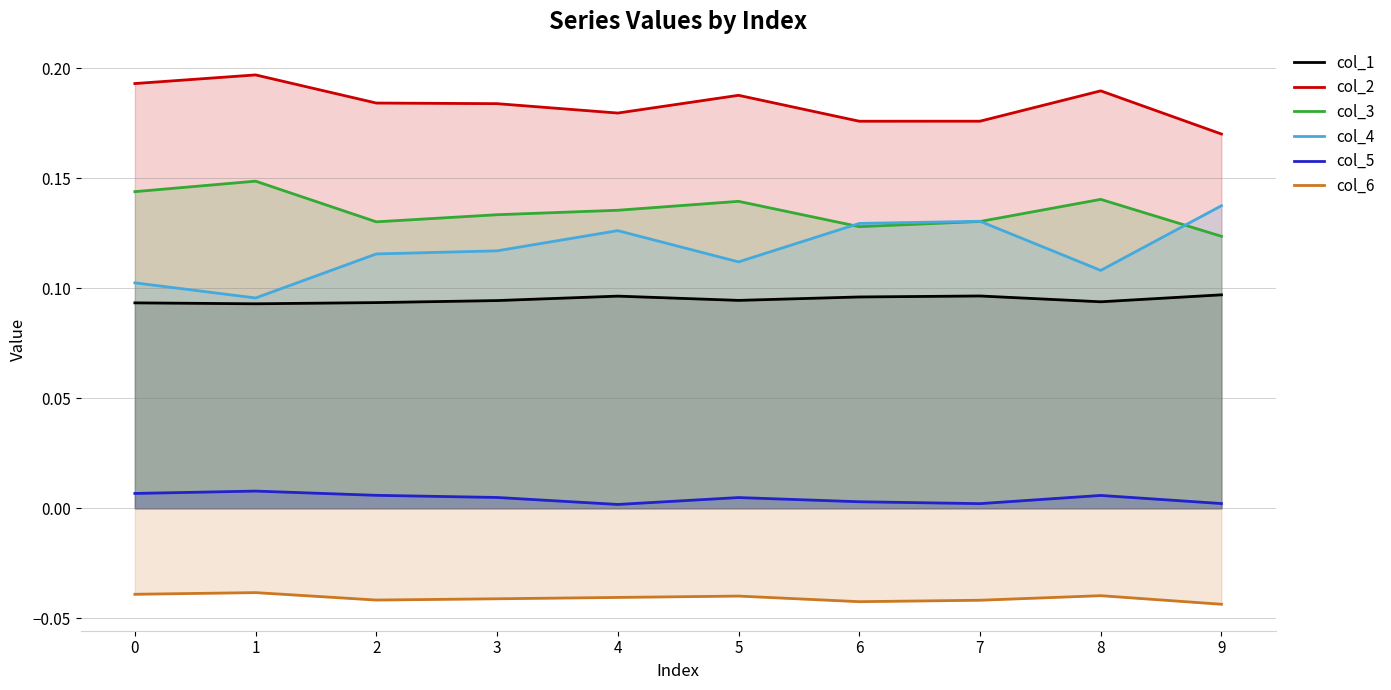

In col_2, how many points are higher than both neighbors (excluding endpoints)?

3